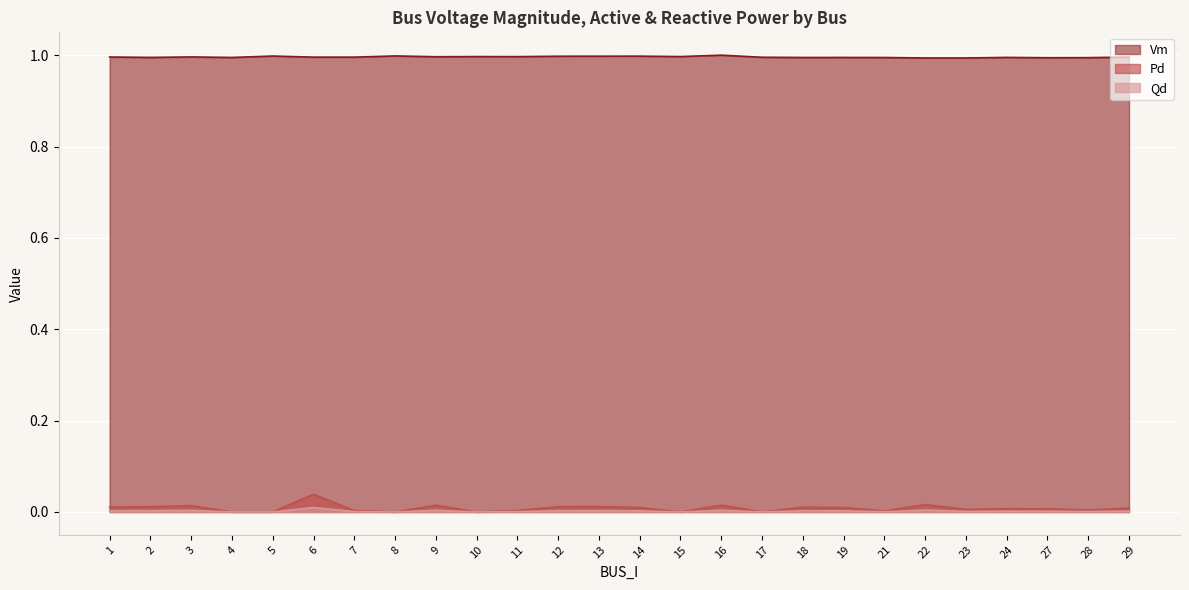

What is the value of the Vm point at the 20th from the left?

1.0